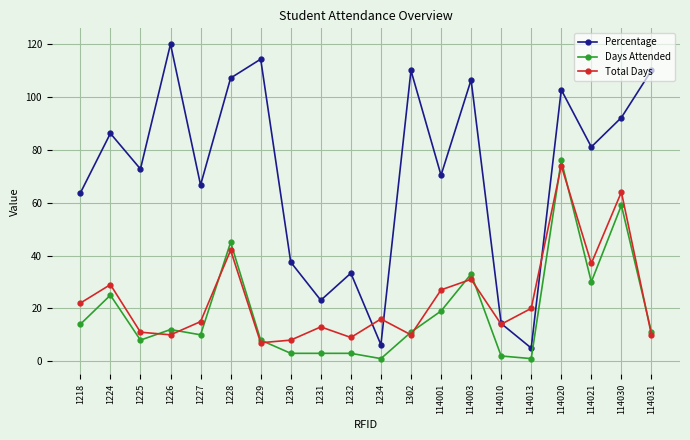

What is the lowest value of the Days Attended series?

1.0